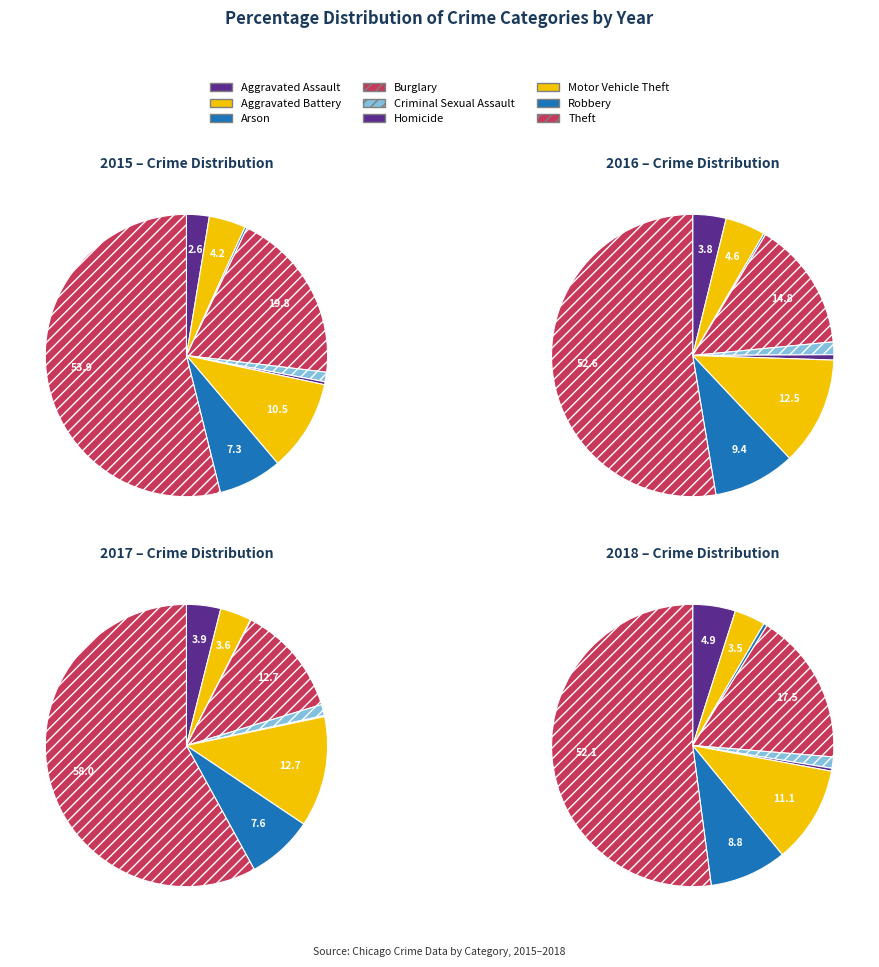

To the nearest percent, what portion does Robbery represent?

9%